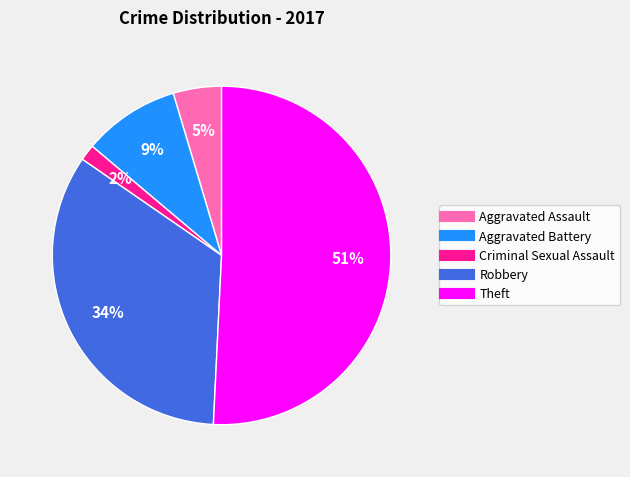

Does any single category account for the majority?

Yes